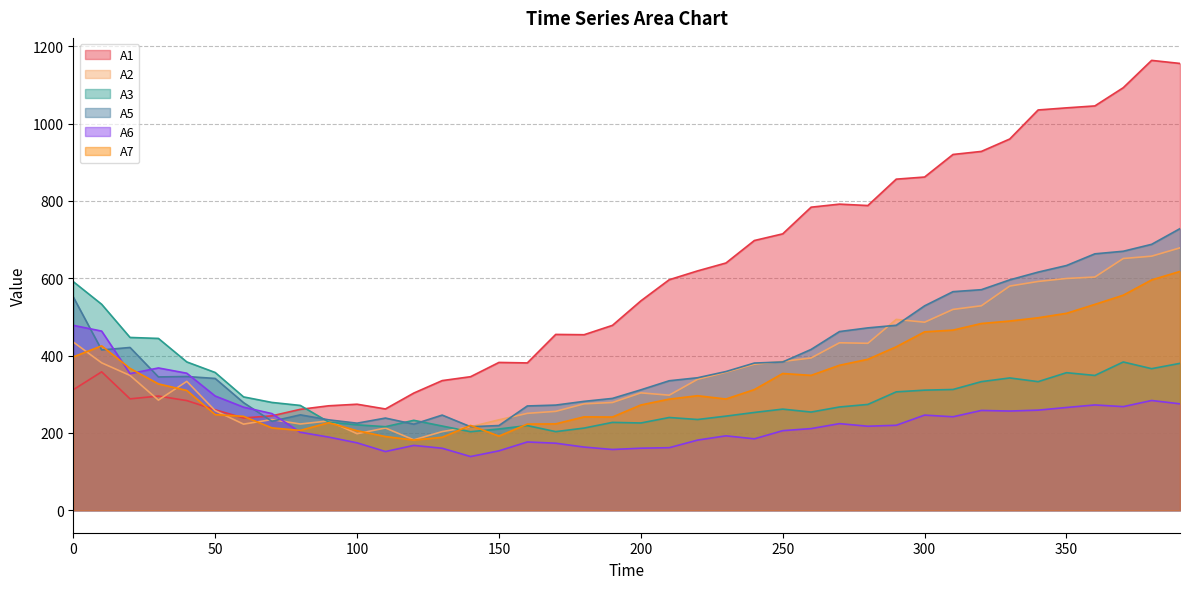

Between 220 and 320, which is larger?

320